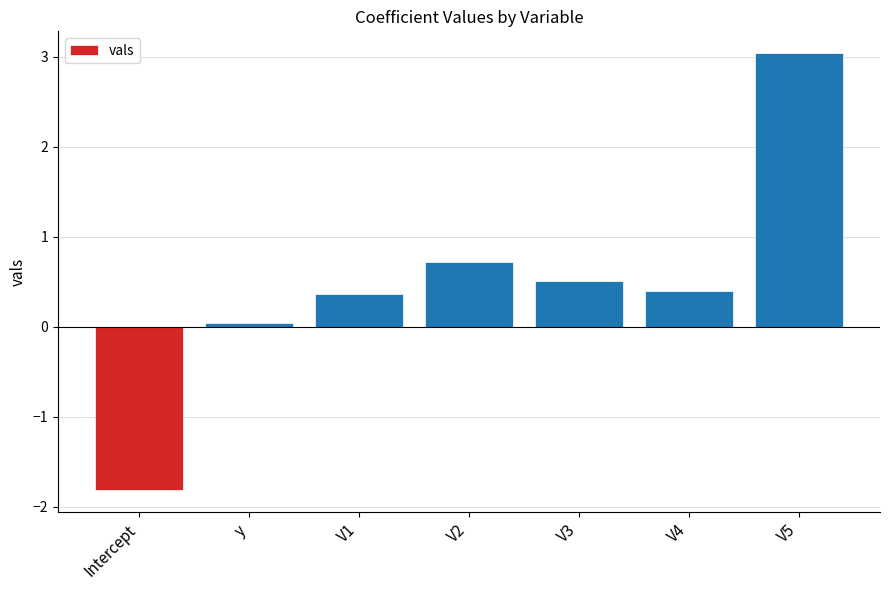

True or false: the data shows -2.5 at Intercept.

False